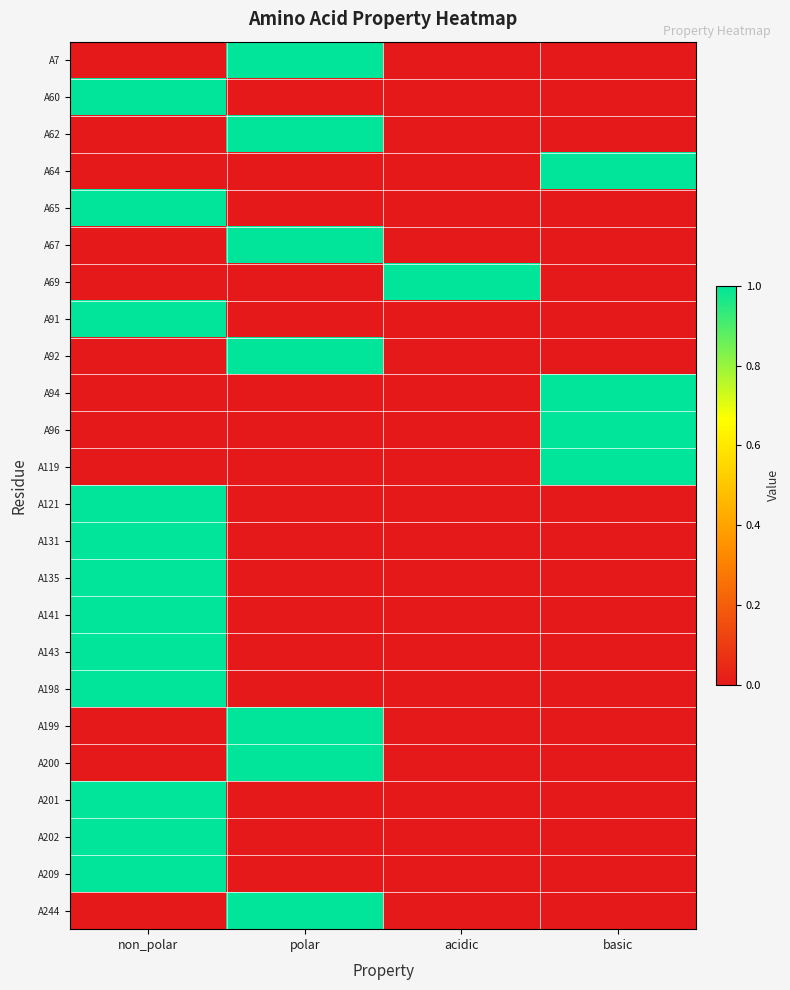

How many data points does each series have?

4